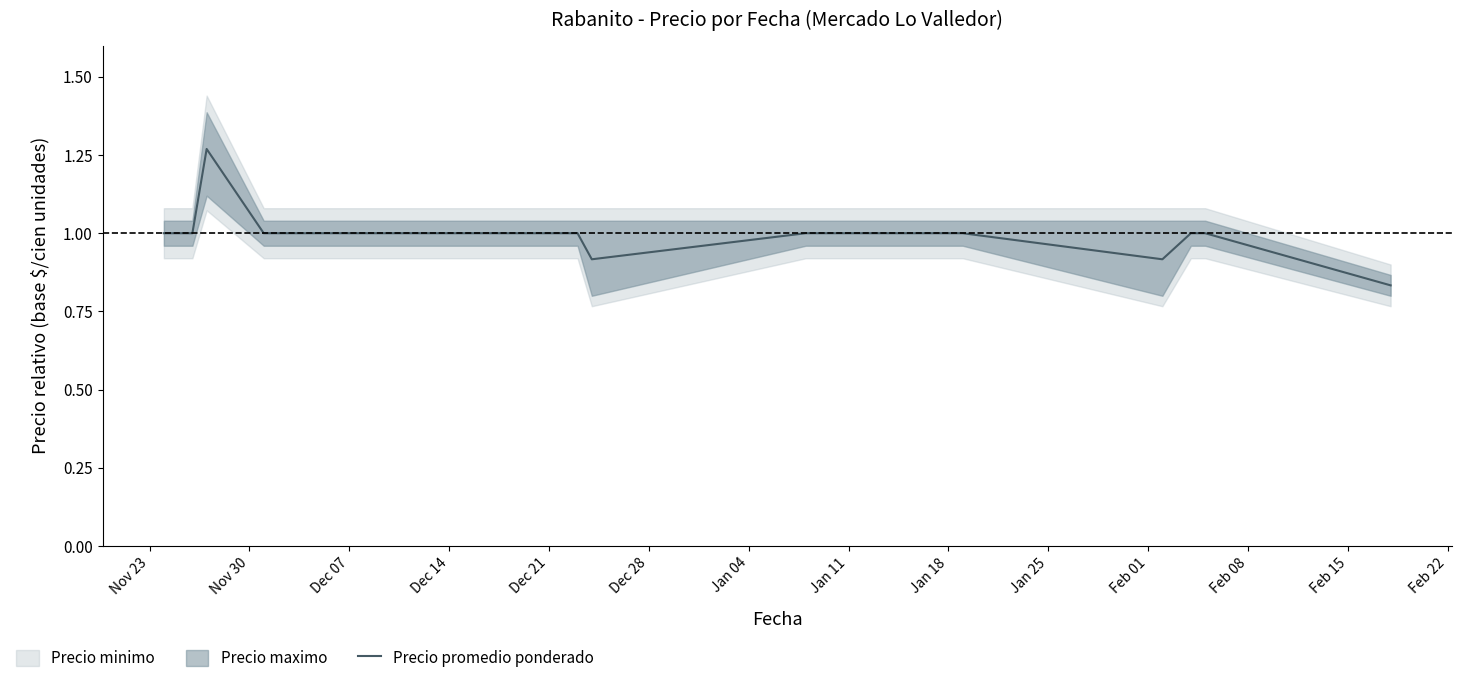

What is the label of the 8th point from the left?

Dec 21